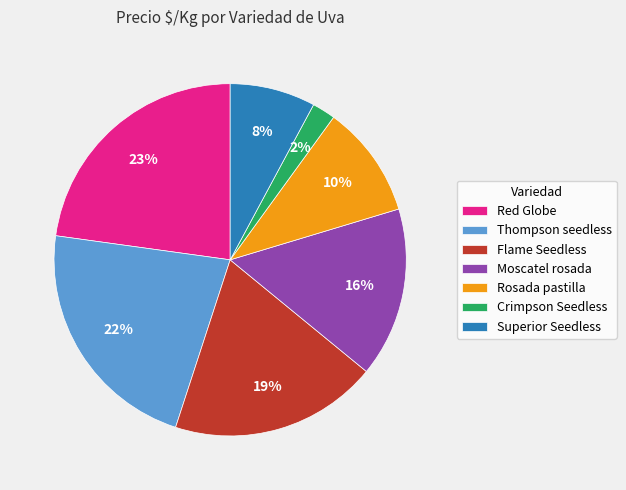

What is the largest slice in the pie chart?

Red Globe